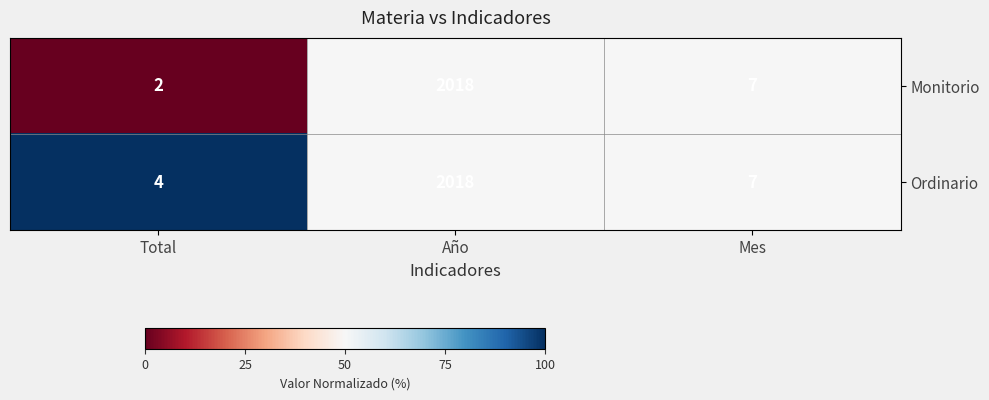

How many distinct data groups are displayed?

2